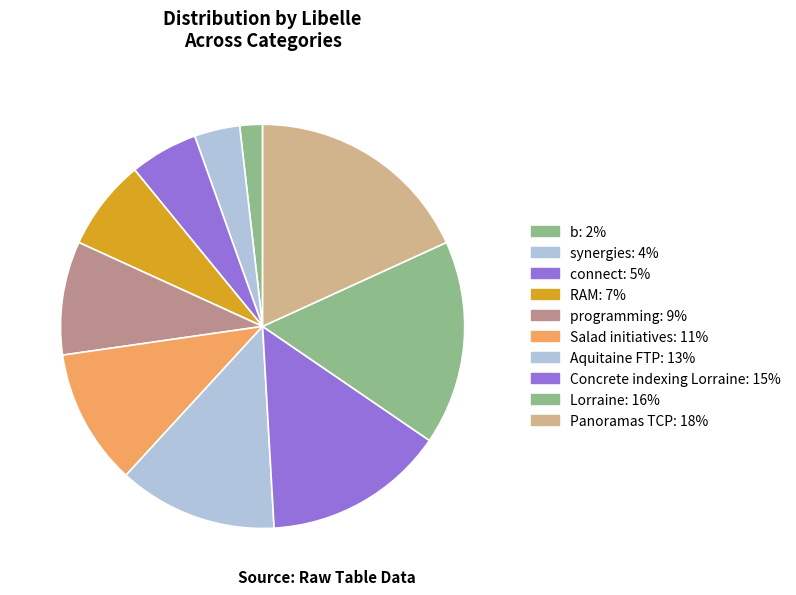

What percentage do Lorraine and b together represent?

18.2%